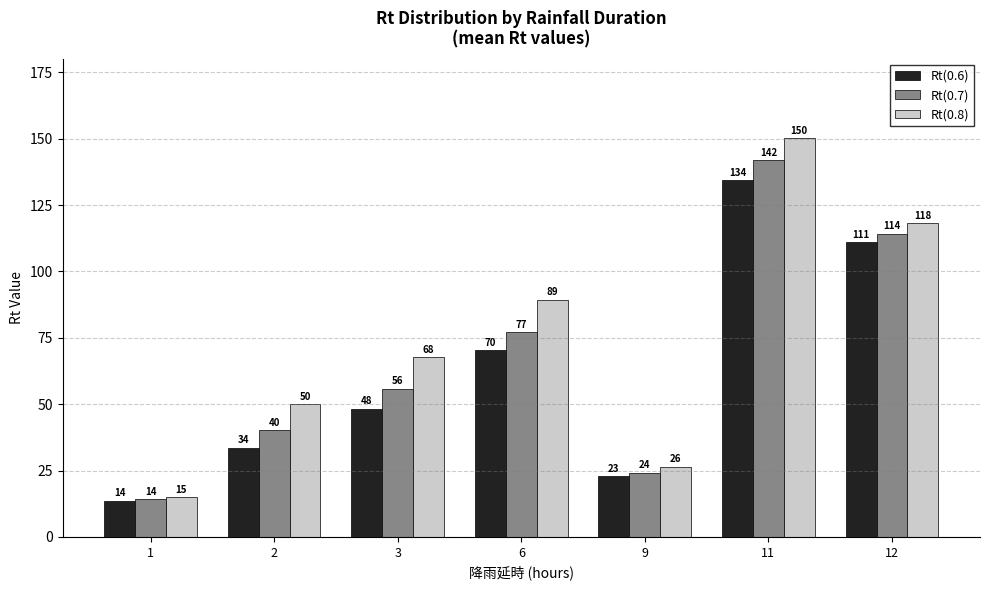

True or false: Rt(0.6) has a value of 110.9 at 12.

True